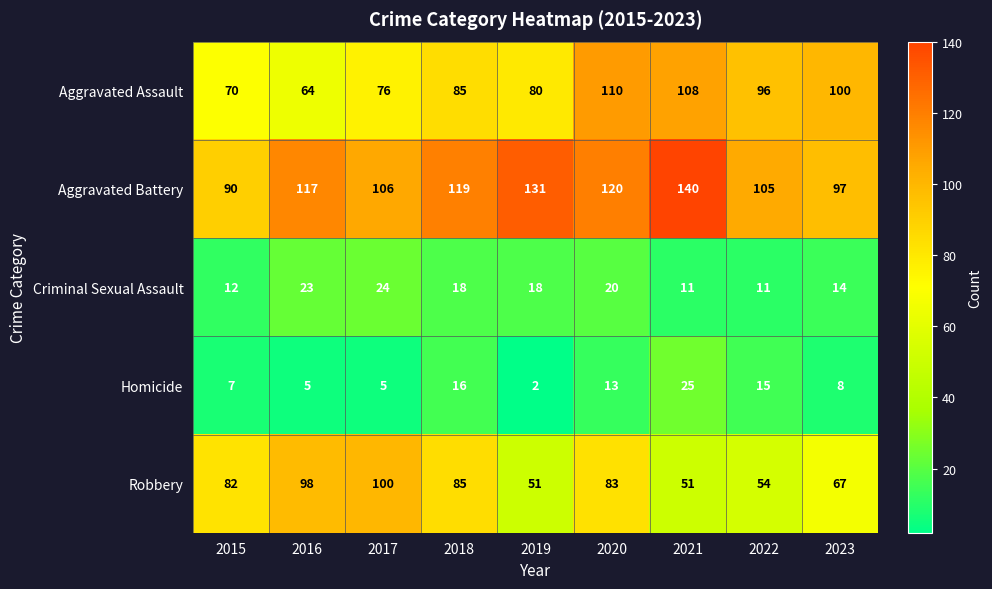

What is the difference between the maximum and second lowest values in the Homicide series?

20